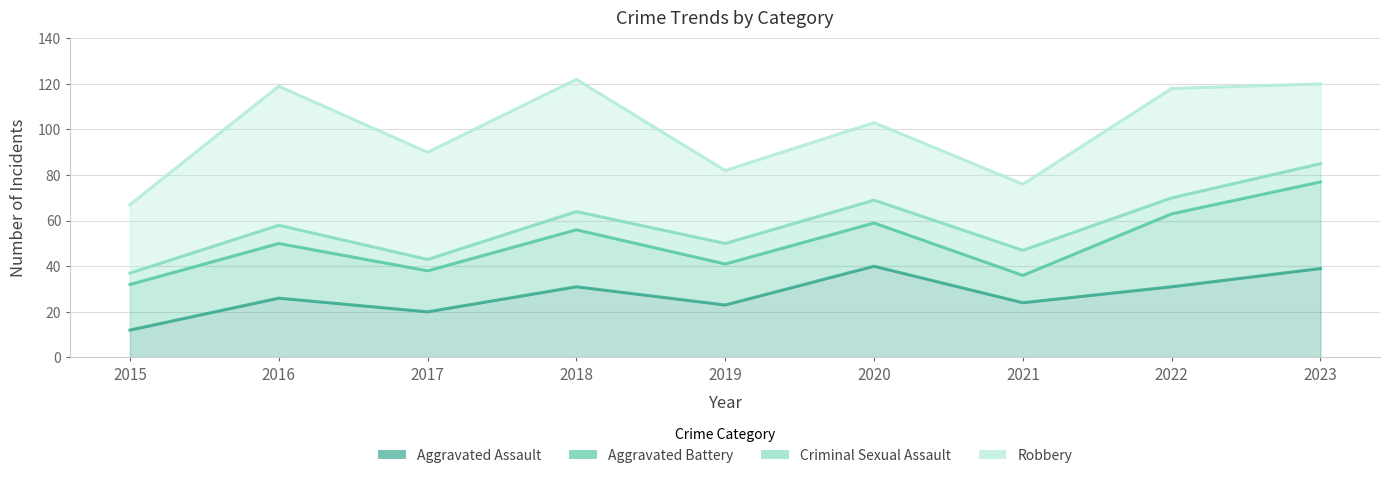

What is the value of the Robbery point at the 3rd from the left?

47